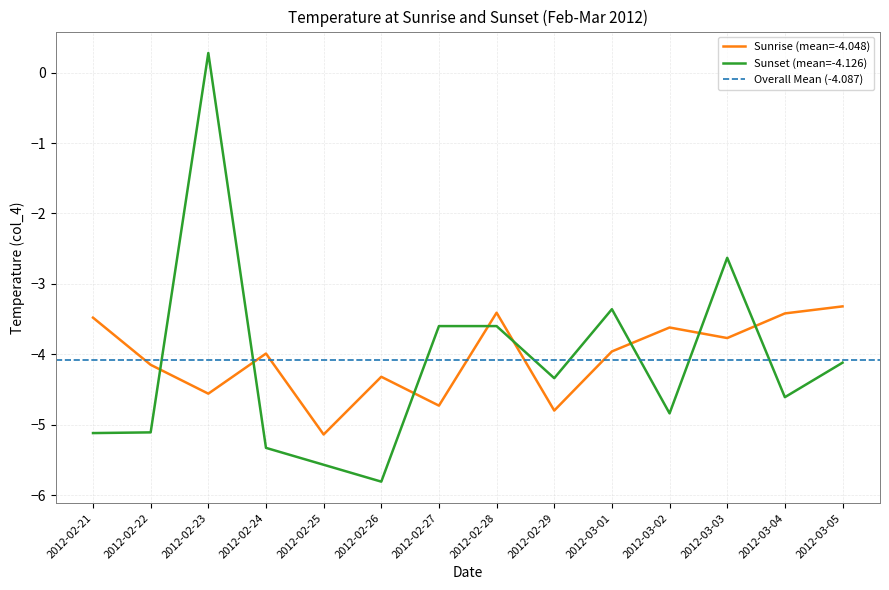

What is the average value of the Sunset series?

-4.1